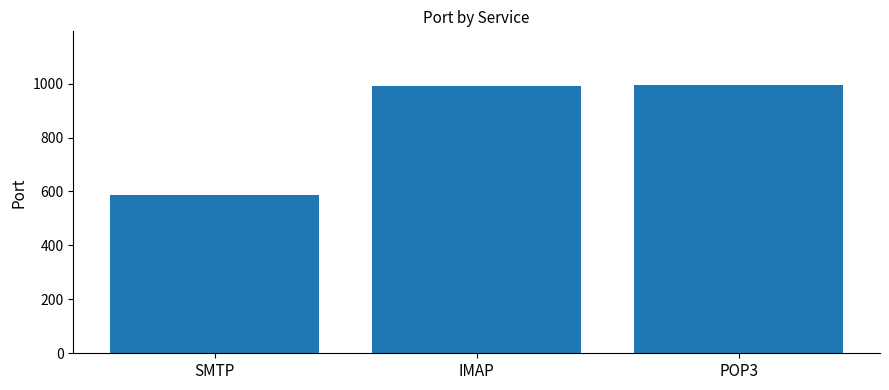

What is the maximum value shown in the chart?

995